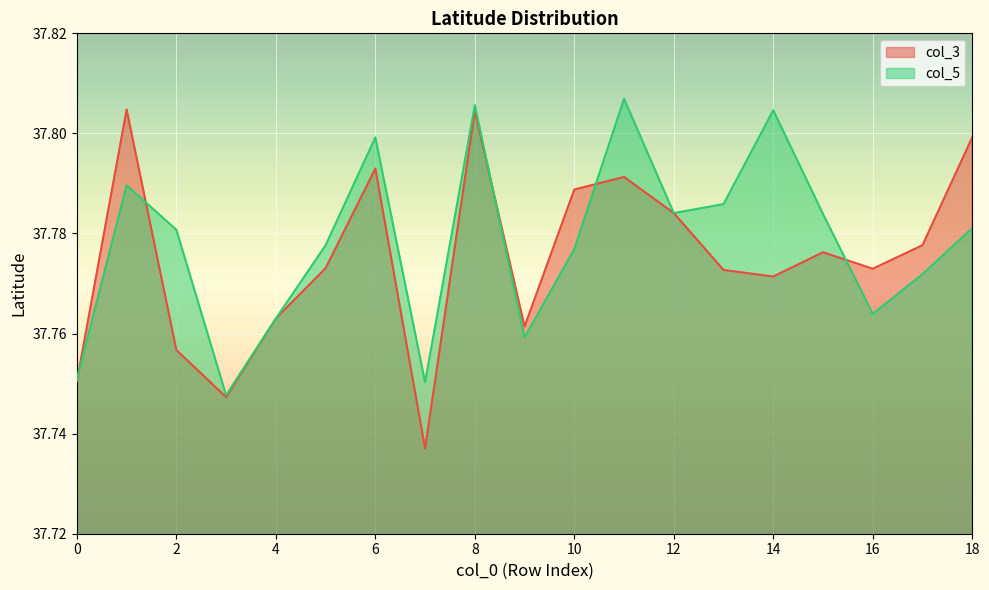

Which category has the highest value across all series?

11